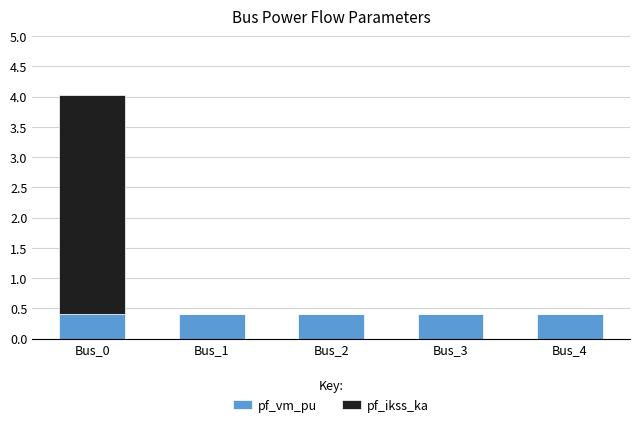

The value of pf_vm_pu at Bus_1 is 0.6. True or false?

False